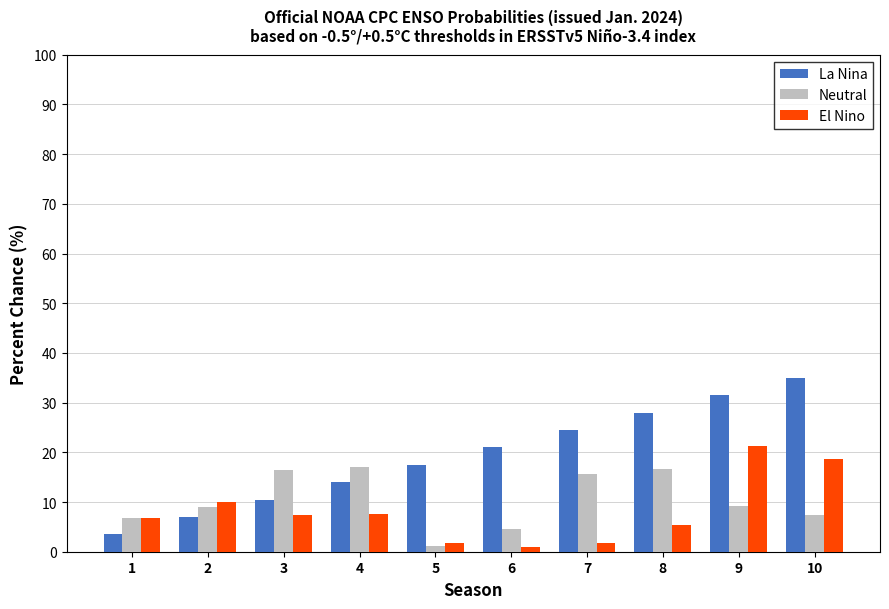

How many data points in La Nina are less than 21?

5